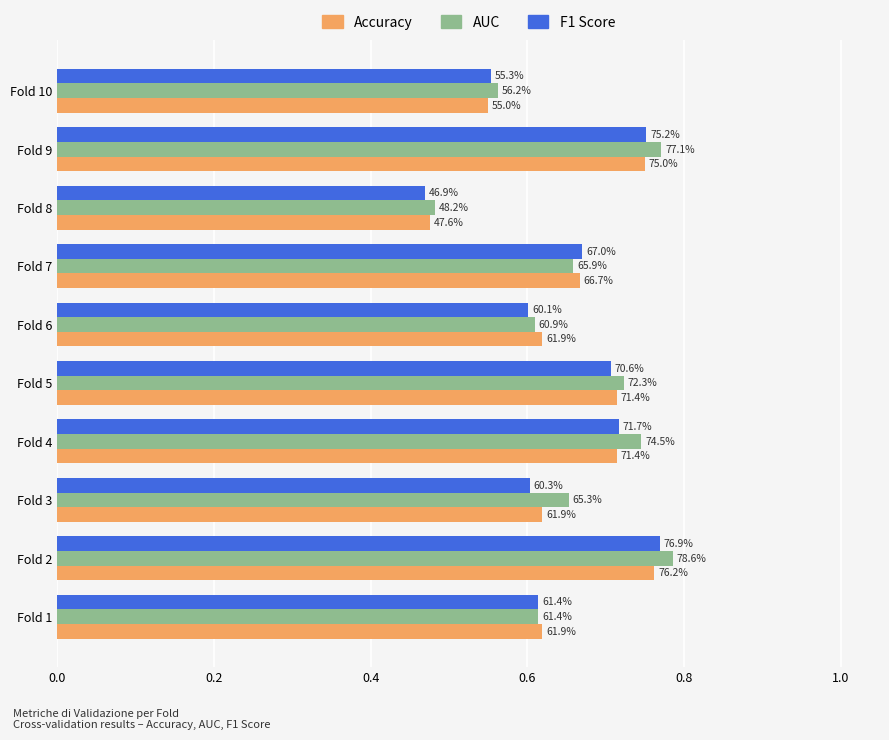

What is the difference between the second highest and minimum values in the F1 Score series?

0.3